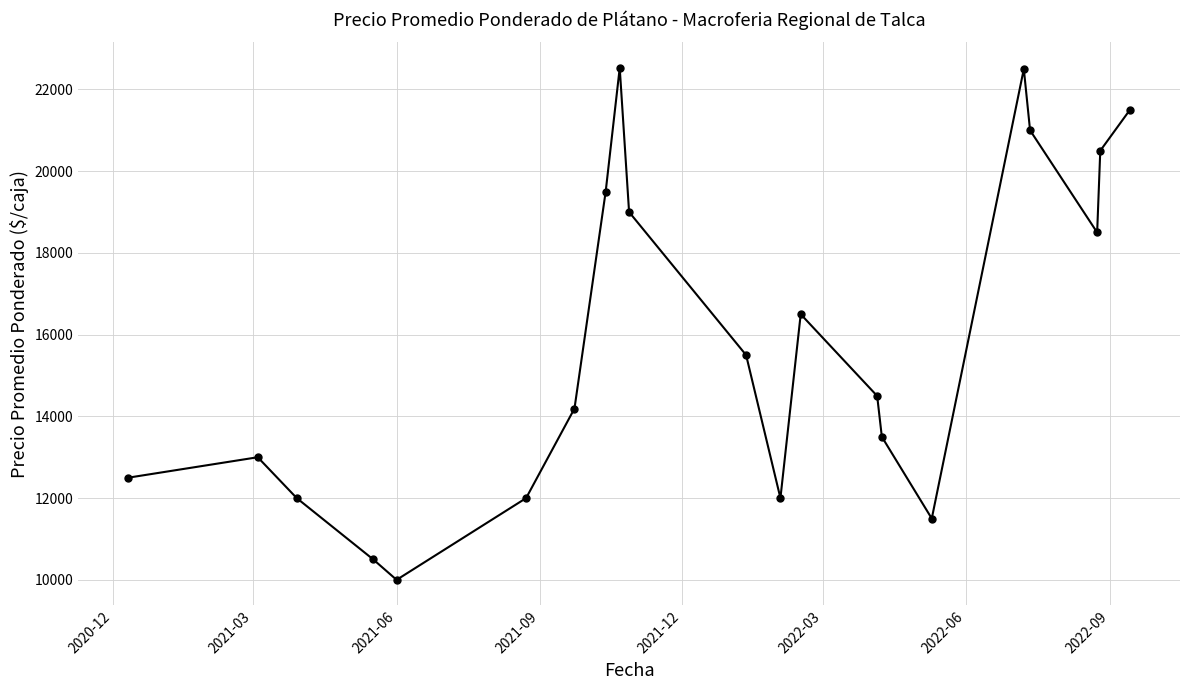

What is the sum of all values?

332717.5